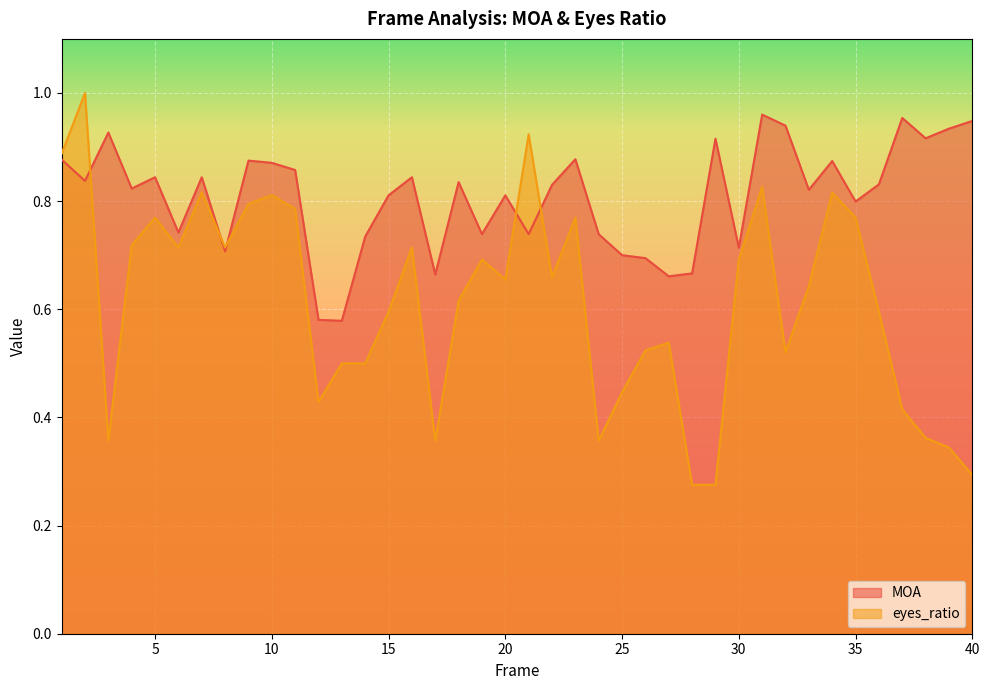

Count the MOA values in the range 0 to 1.

40